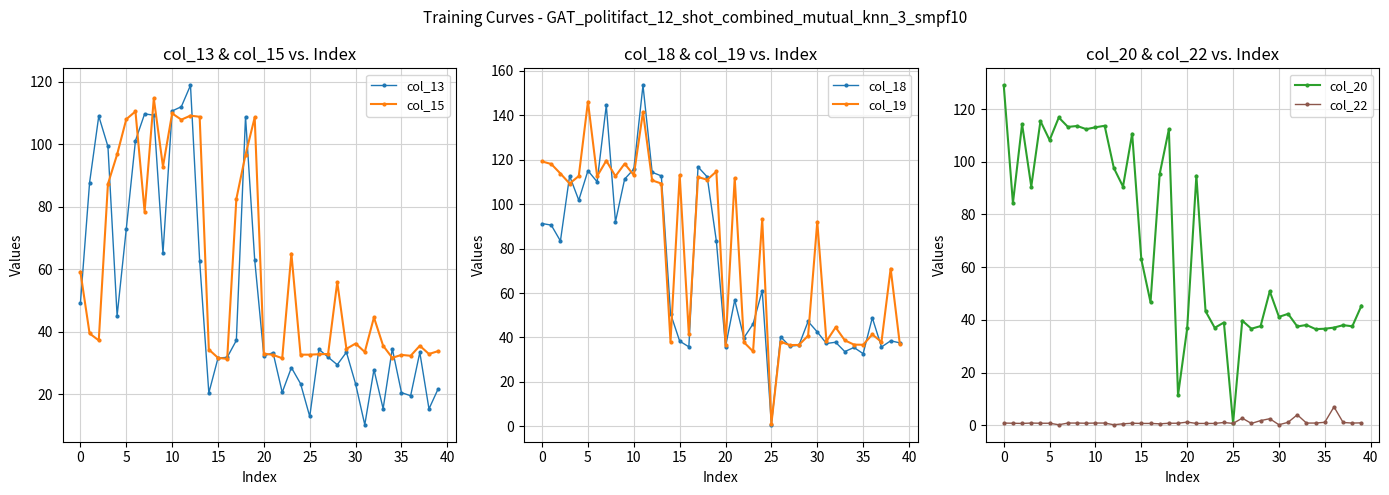

Is it true that col_15 equals 28.7 at 0?

False